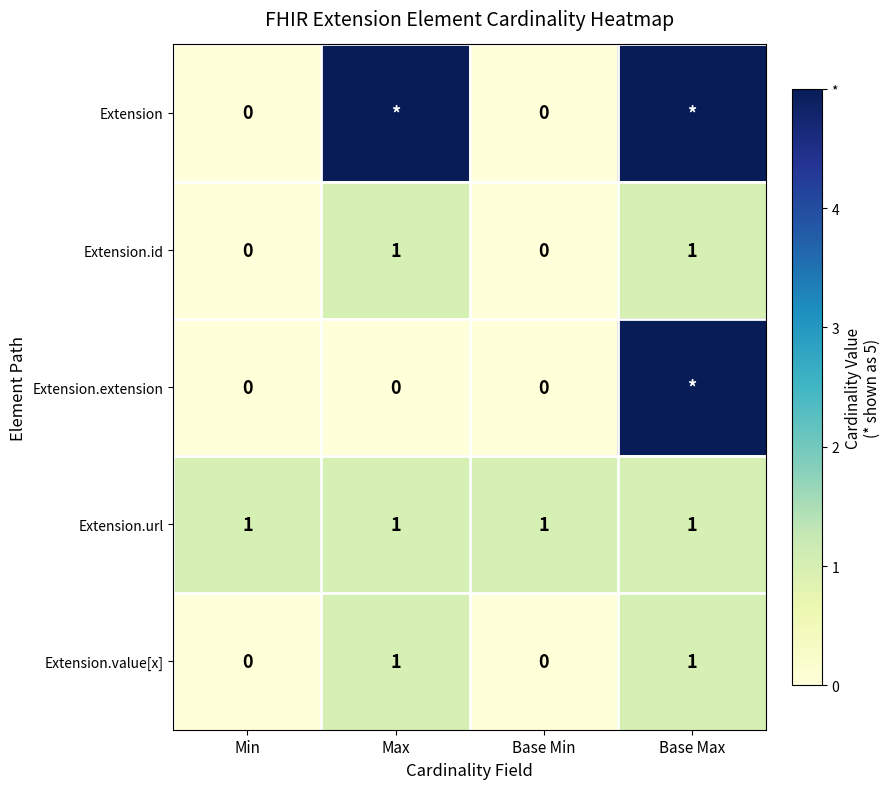

Which has a higher value, Base Max or Max?

Base Max